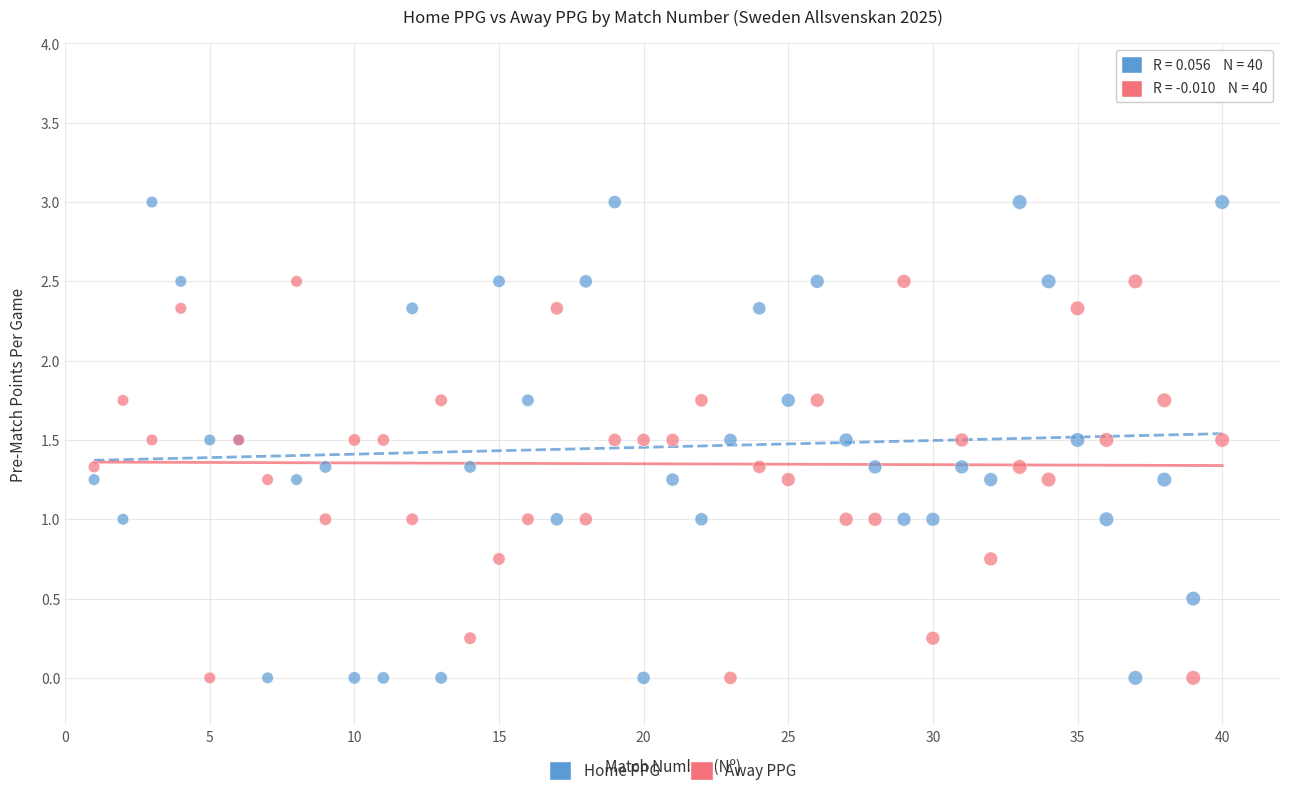

Which series has the largest Y range (max minus min)?

Home PPG